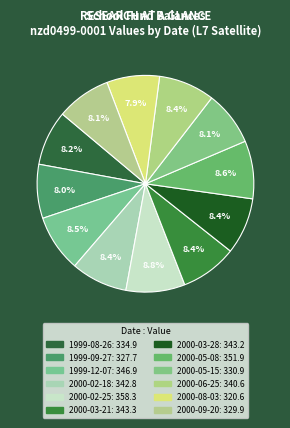

The 2000-02-18 slice represents 1% of the pie. True or false?

False